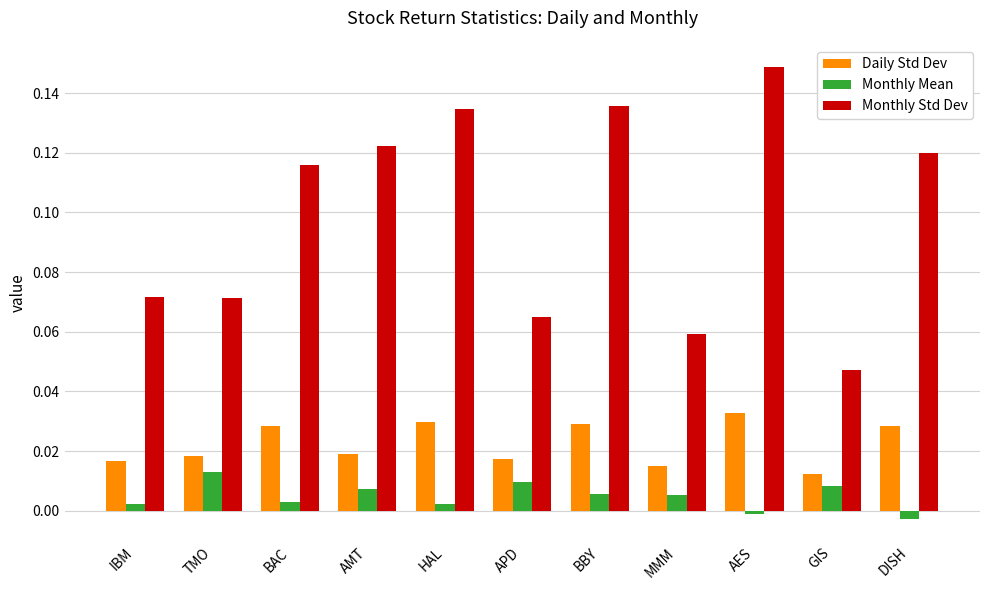

Which series changed the most between TMO and BAC?

Monthly Std Dev